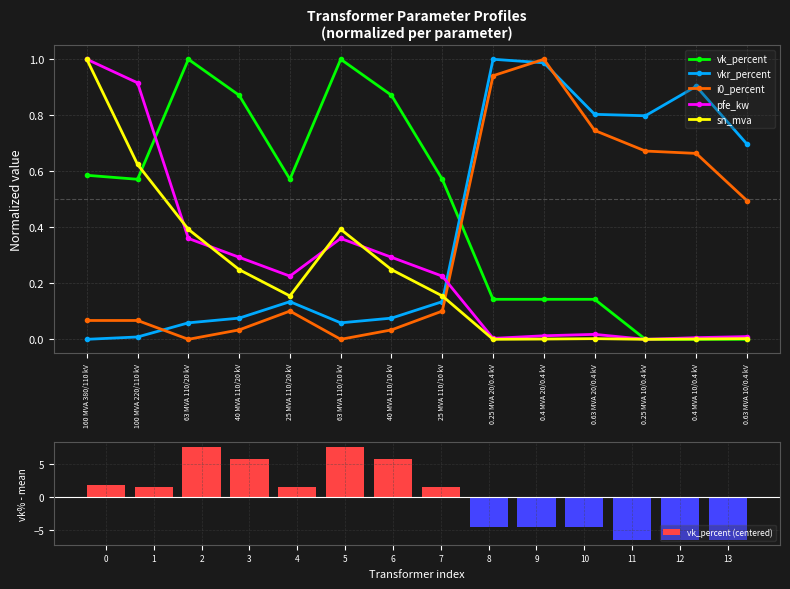

Is the value of i0_percent at 0.25 MVA 10/0.4 kV greater than the value of vkr_percent at 63 MVA 110/10 kV?

Yes